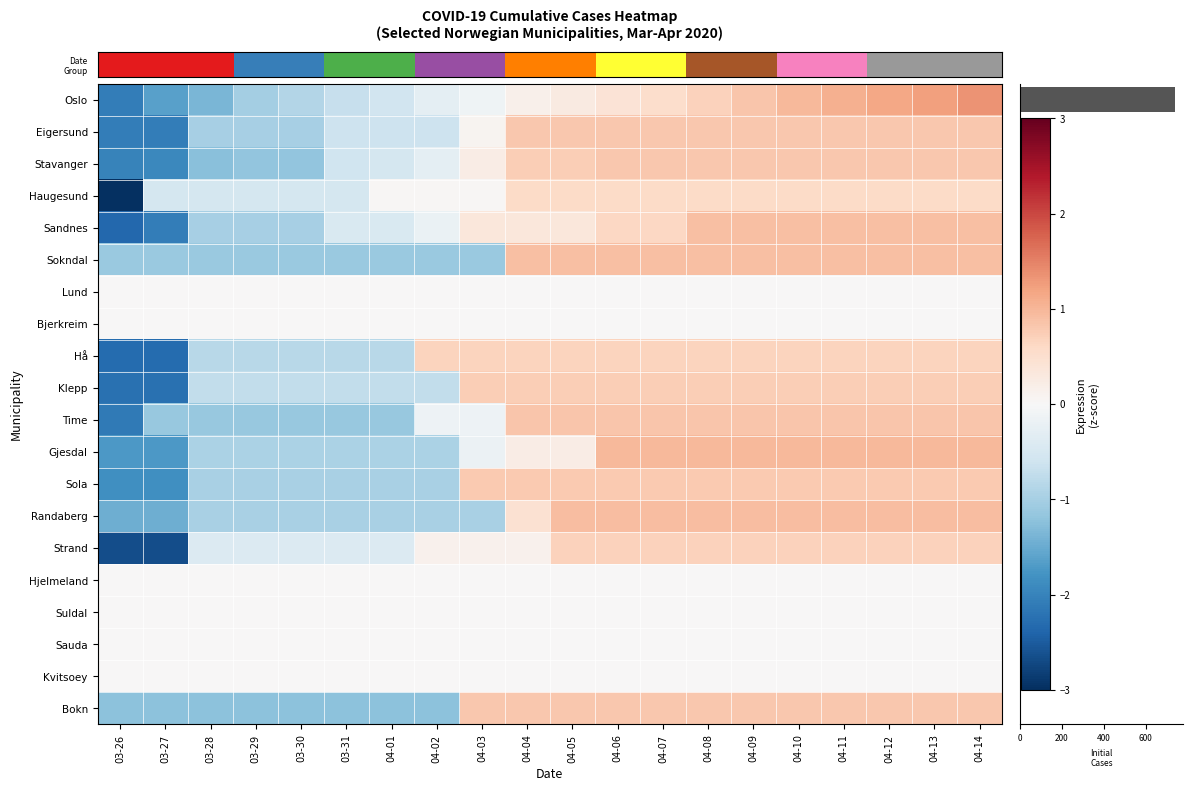

What is the difference between the highest and lowest values at 03-27?

2.7